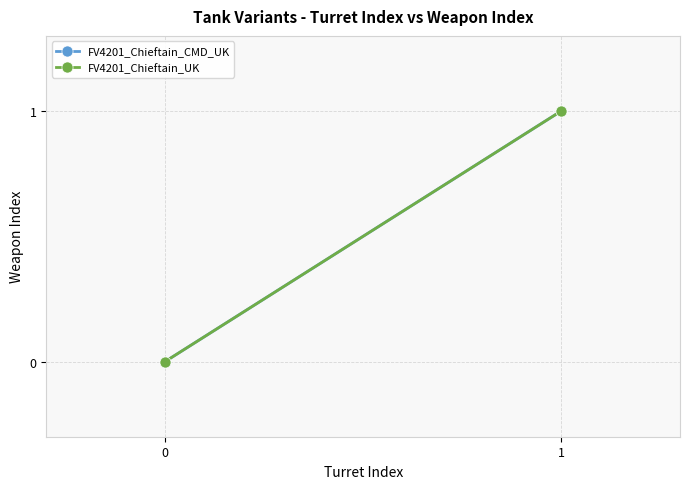

Between 0 and 1, which is larger?

1